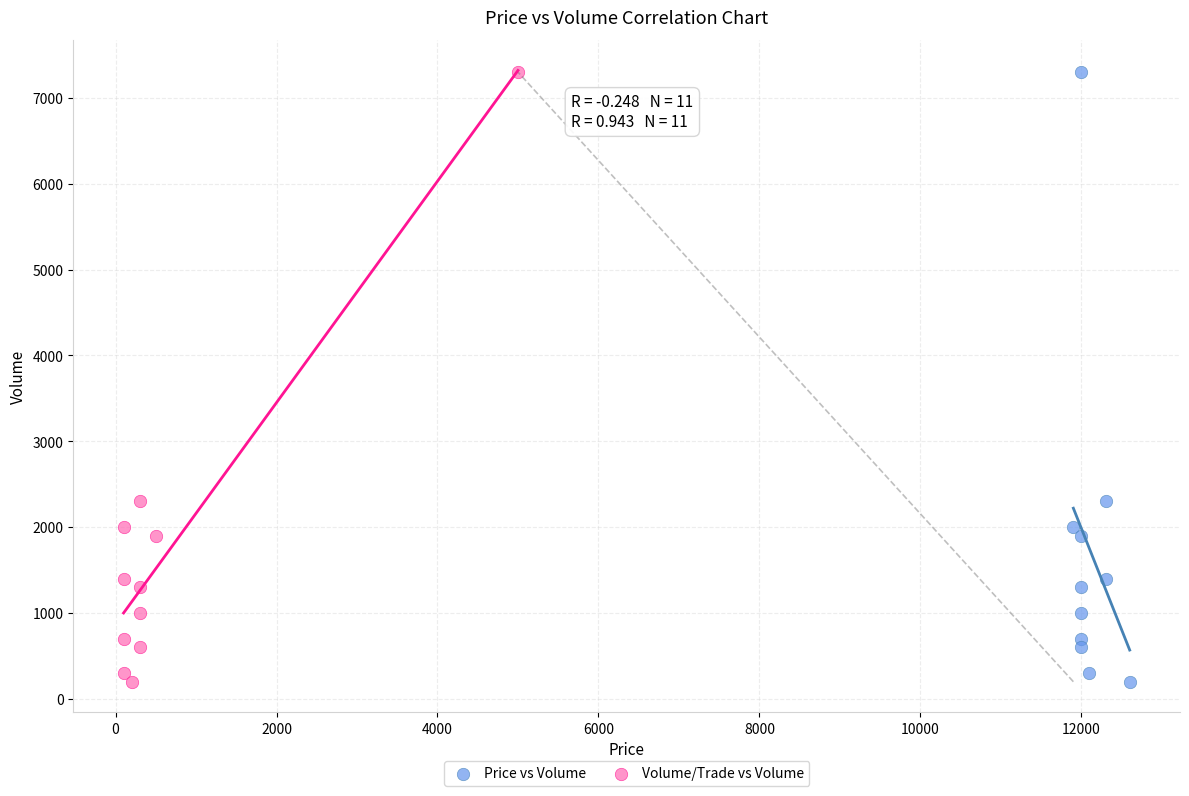

What are all the series names shown in the legend?

Price vs Volume, Volume/Trade vs Volume